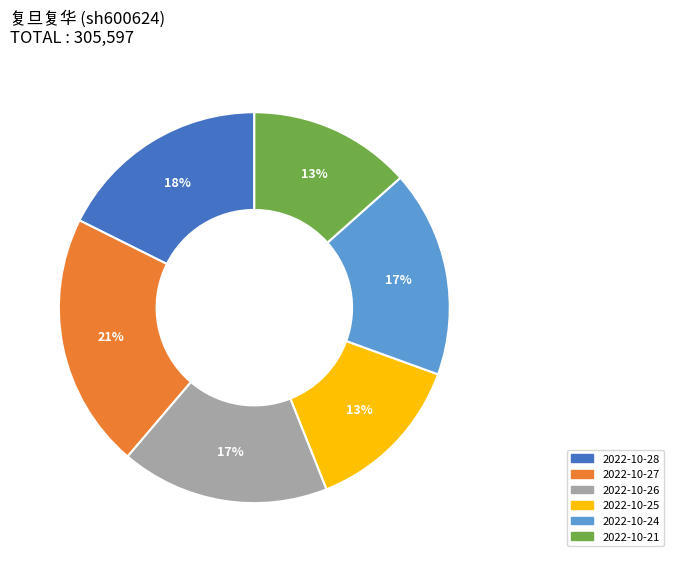

To the nearest percent, what percentage of the pie is 2022-10-27?

21%